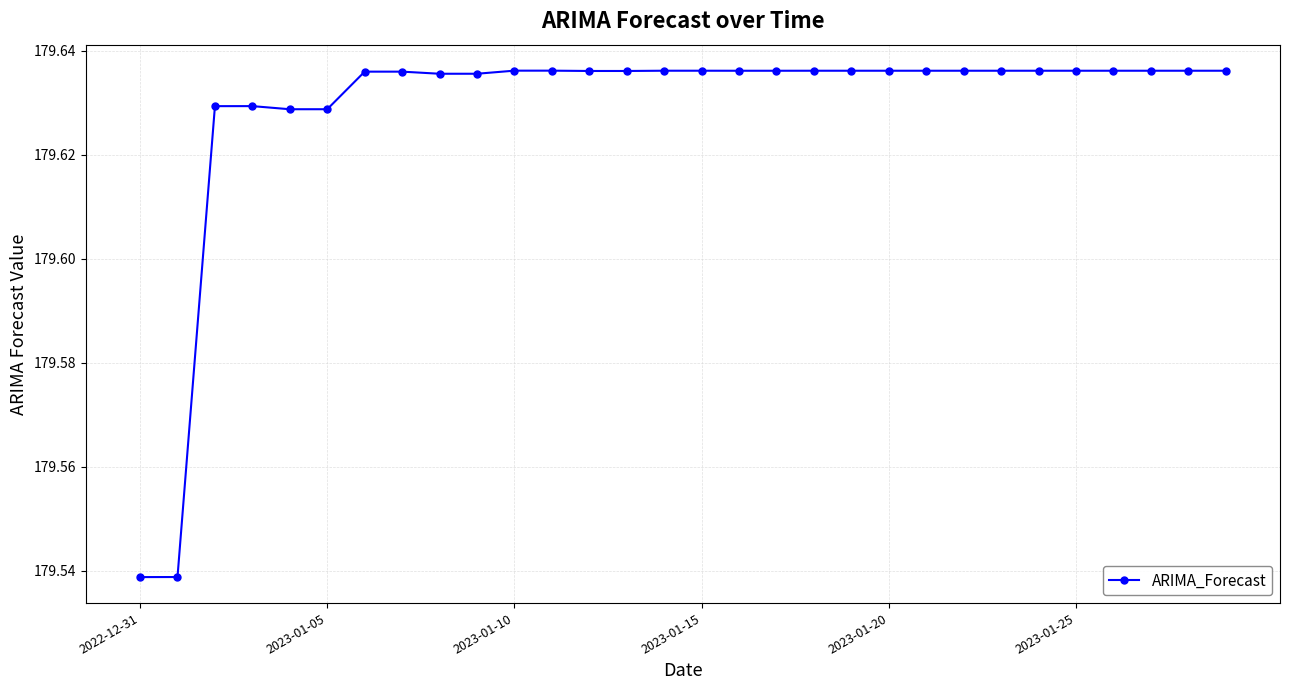

What is the sum of all values?

5388.9